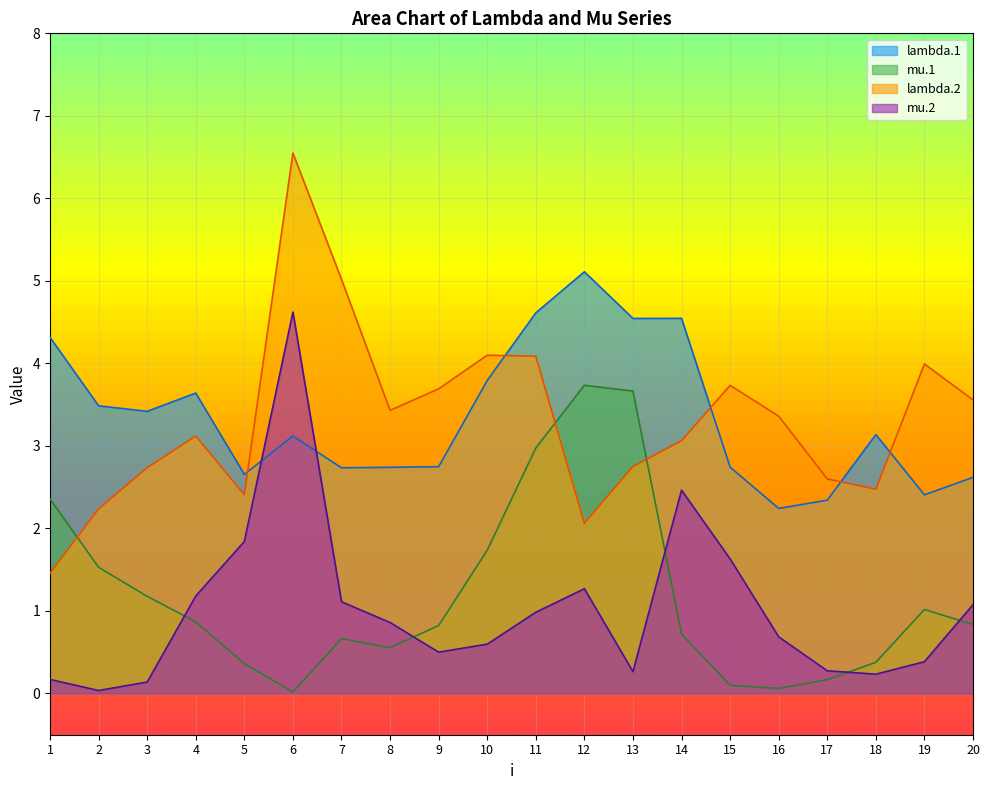

Is it true that lambda.2 equals 5.6 at 16?

False